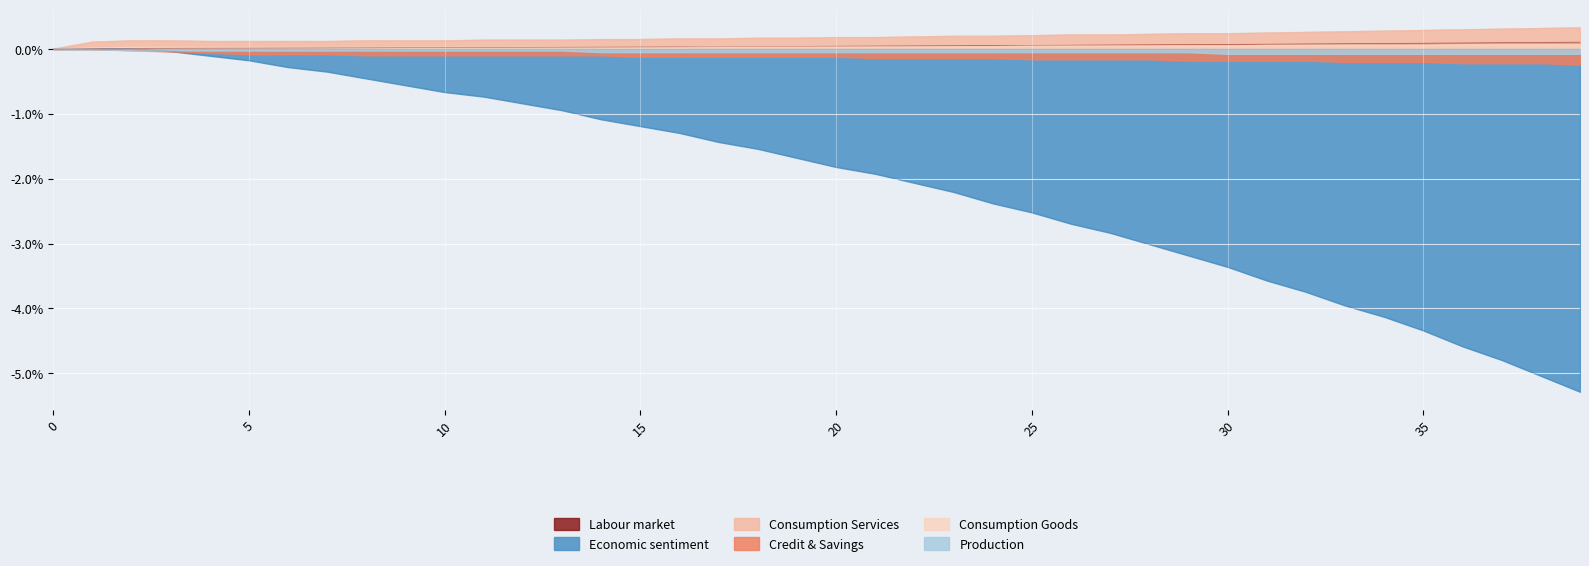

At which category does the chart reach its peak across all series?

39